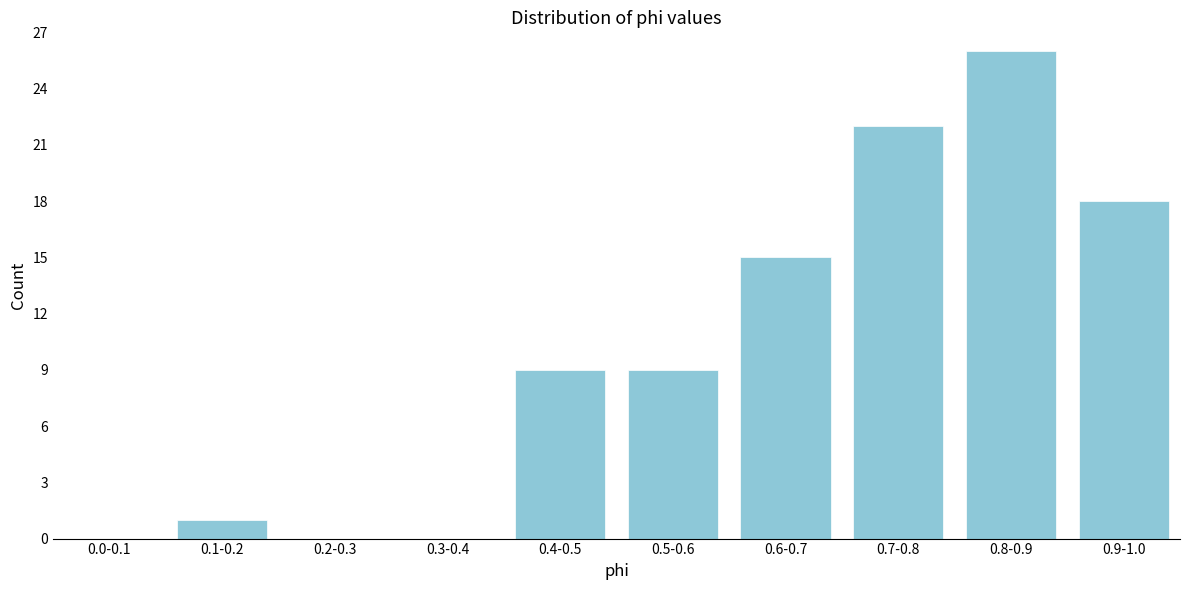

Reading left to right, transcribe all the data shown in this chart.

0.0-0.1=0	0.1-0.2=1	0.2-0.3=0	0.3-0.4=0	0.4-0.5=9	0.5-0.6=9	0.6-0.7=15	0.7-0.8=22	0.8-0.9=26	0.9-1.0=18